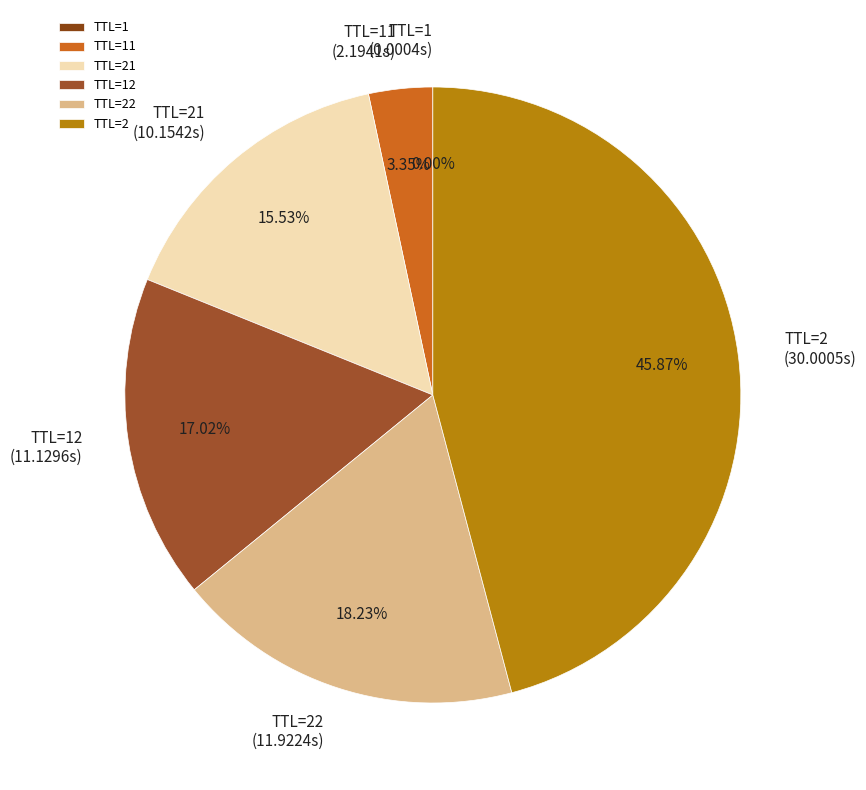

Does any single category account for the majority?

No